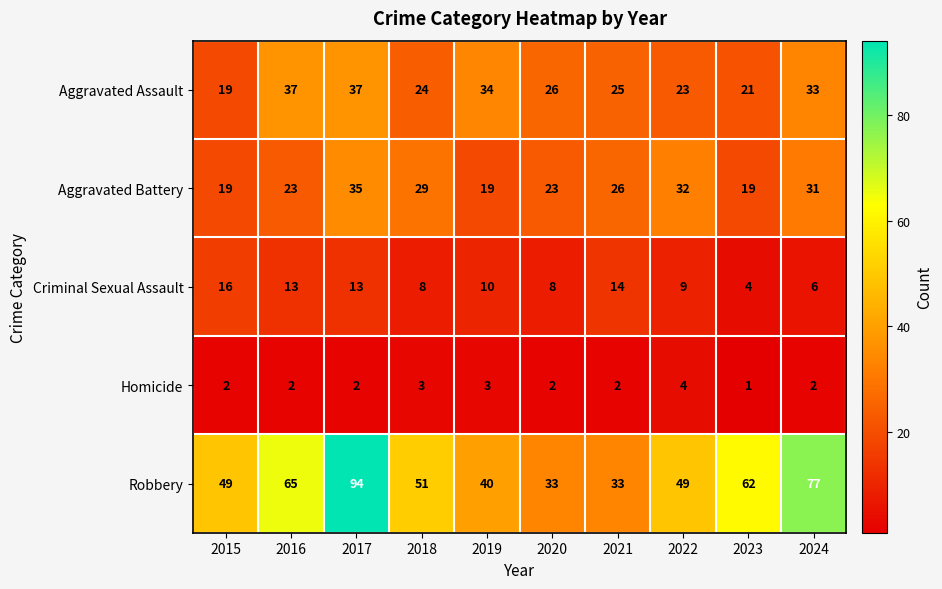

At which category is the sum across all series the highest?

2017